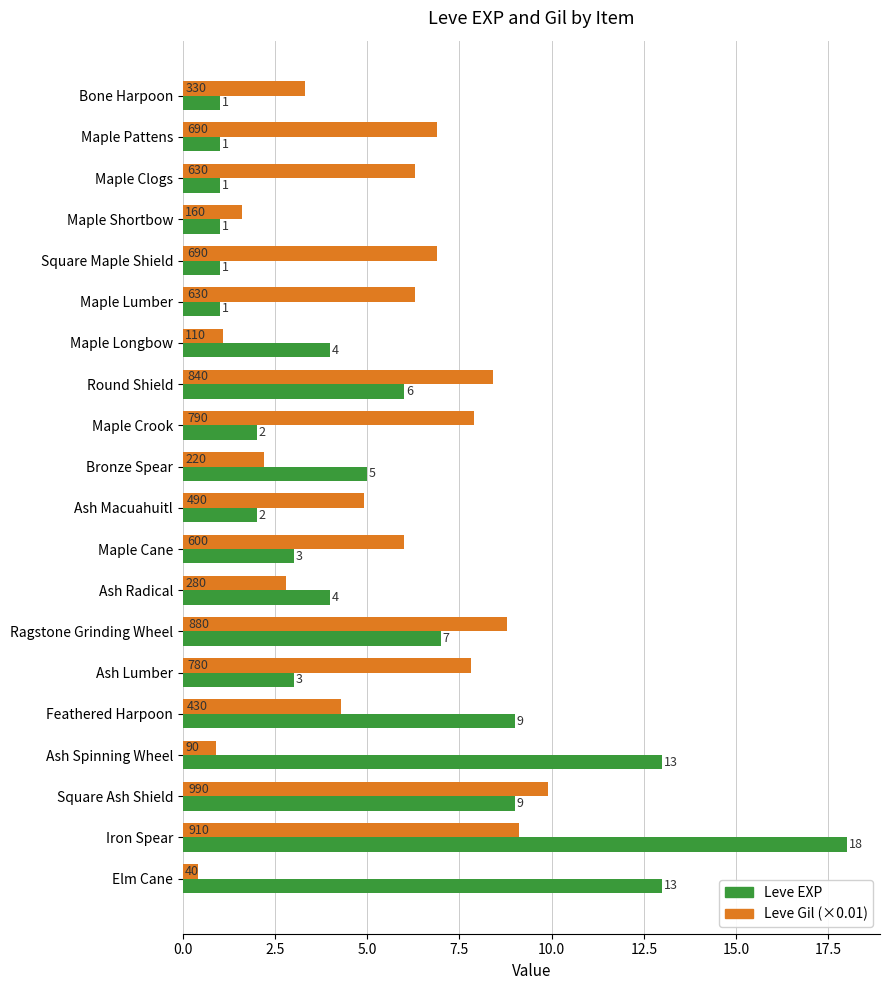

Which category has the highest value in the Leve EXP series?

Iron Spear